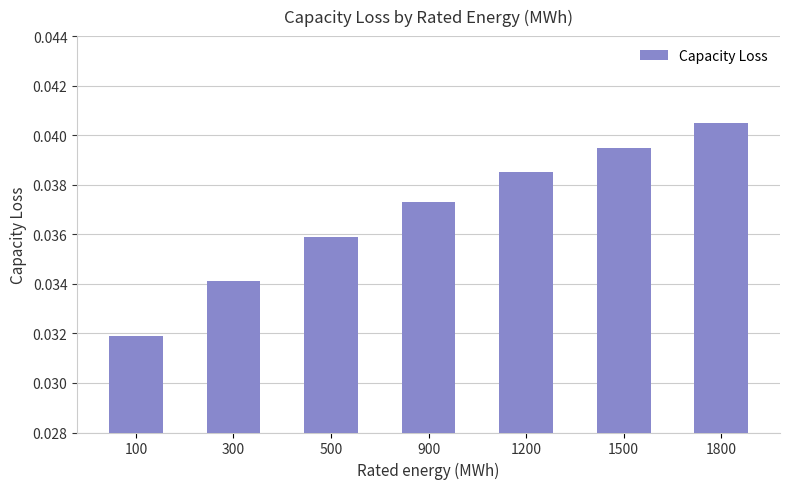

What is the sum of all values?

0.3